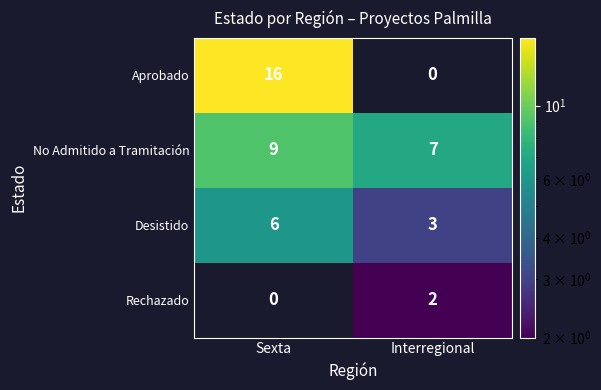

Which category has the lowest value in the Rechazado series?

Sexta